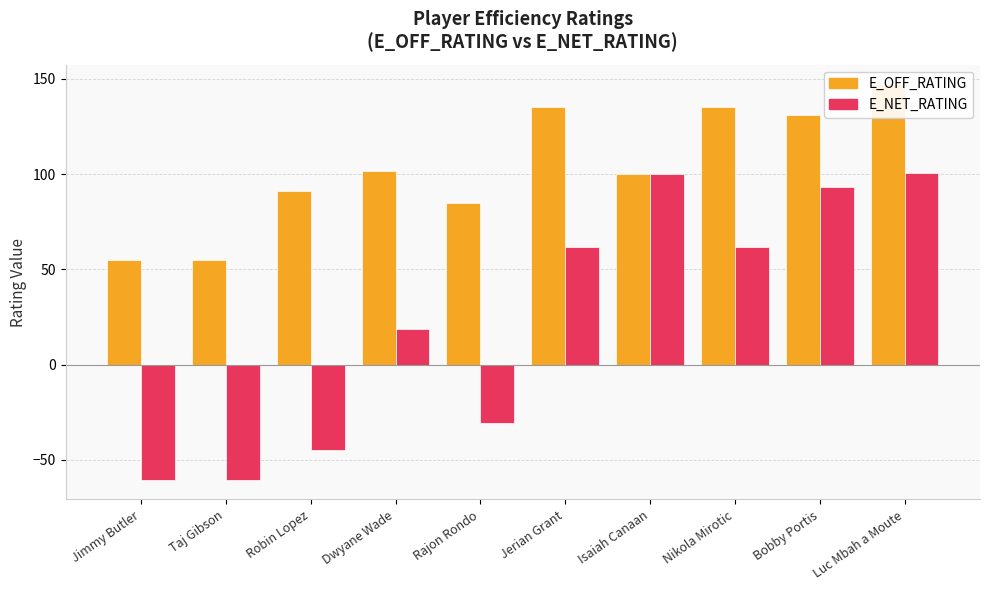

What is the approximate value of E_NET_RATING at Robin Lopez?

-45.0